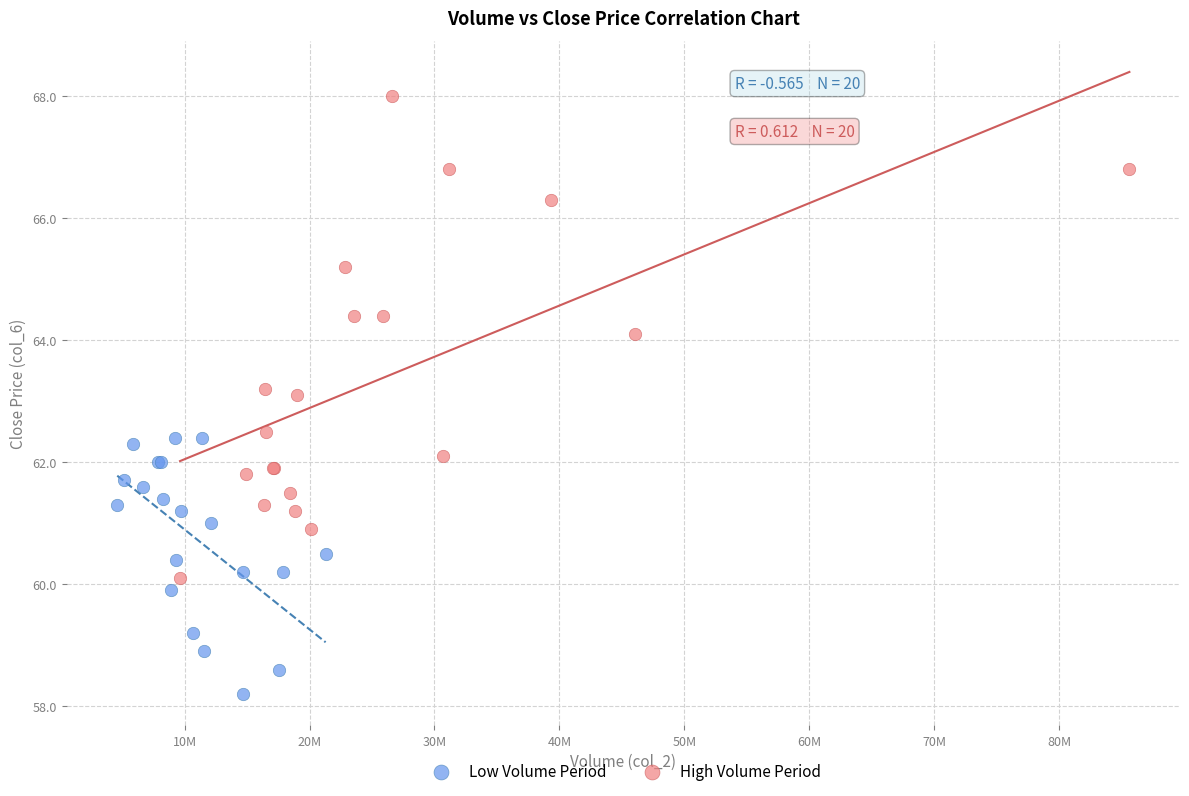

Which series has the largest Y range (max minus min)?

High Volume Period